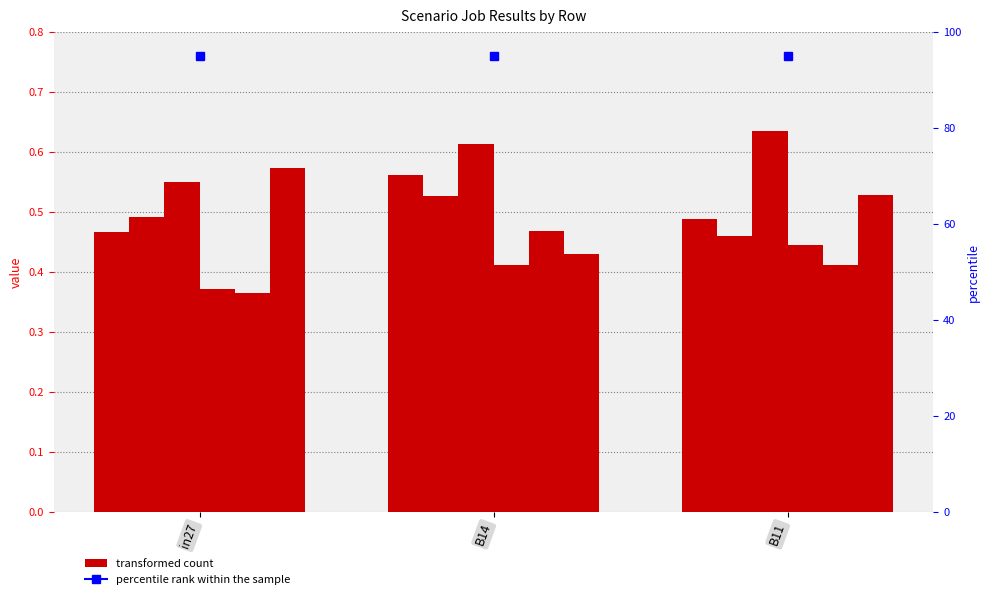

True or false: job871_scenario0_2061 has a value of 0.4 at in27.

True